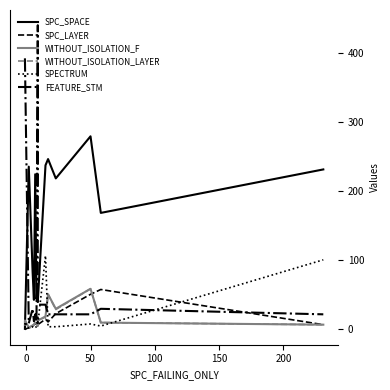

True or false: WITHOUT_ISOLATION_LAYER has more than 2 interior local peaks.

True